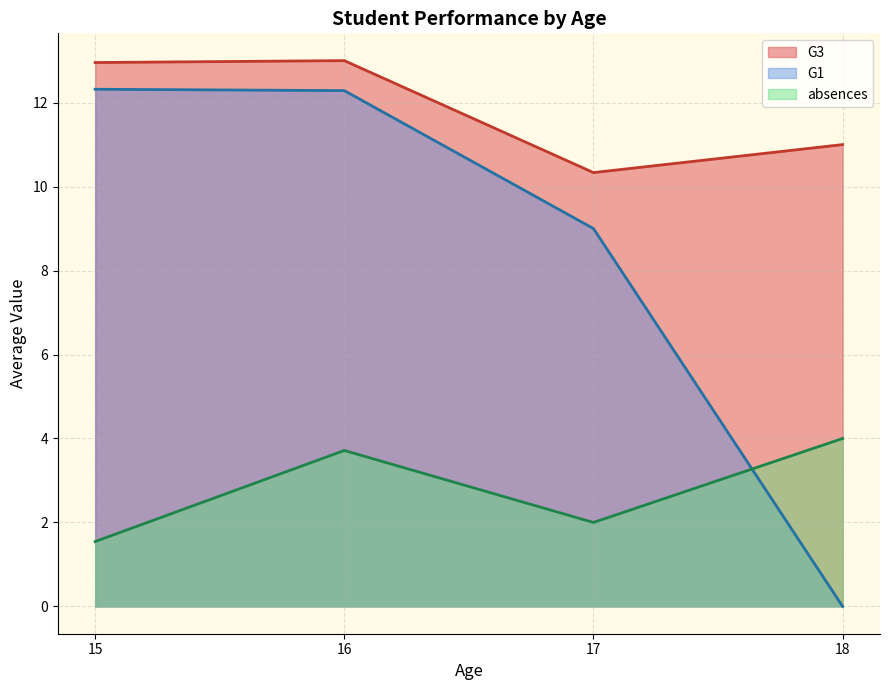

How many interior local peaks does the absences series have?

1